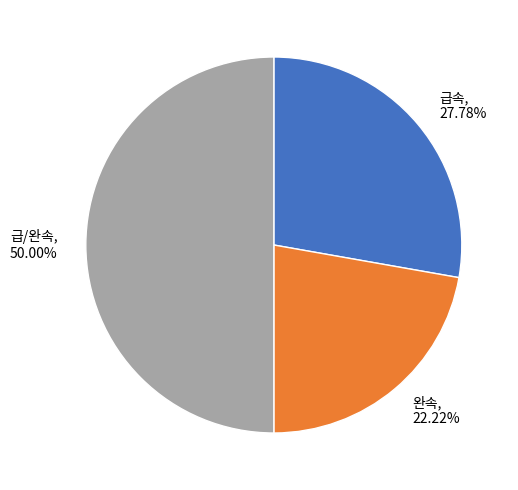

To the nearest percent, what is the average slice percentage?

33%